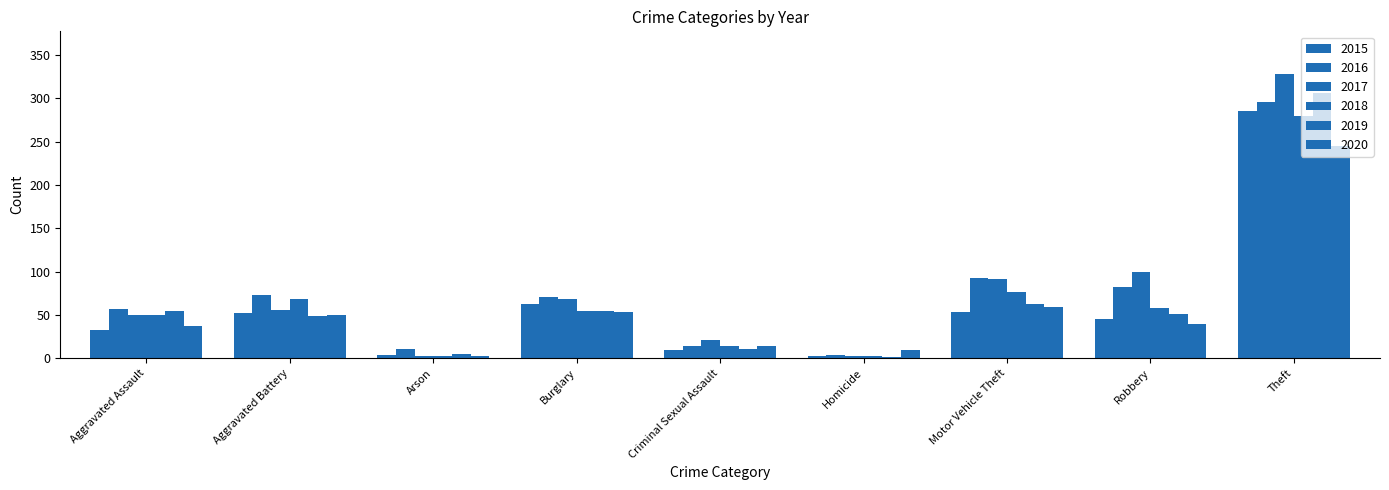

How many bars are there in total?

54